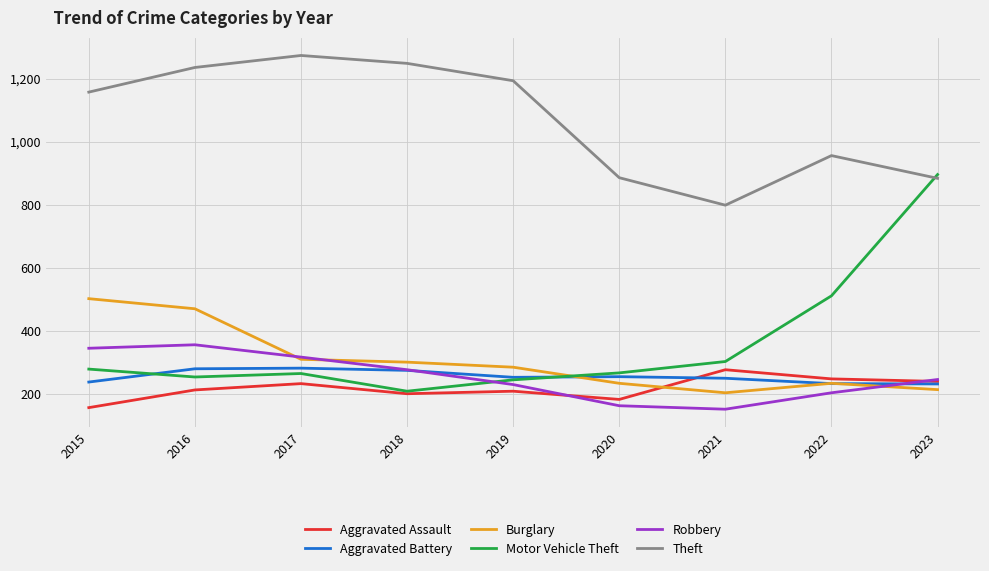

What is the difference between the maximum and minimum values in the Motor Vehicle Theft series?

686